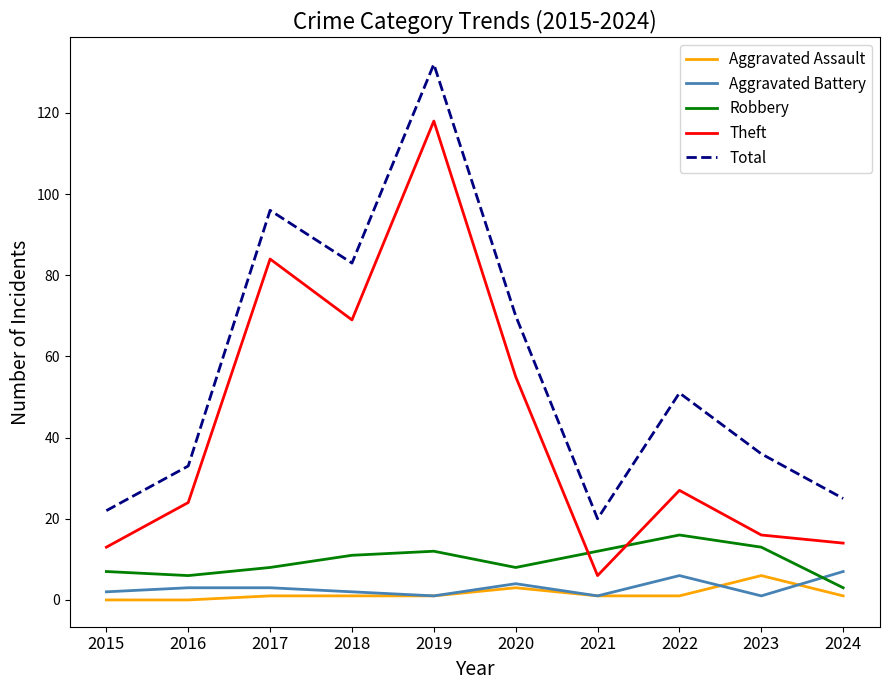

What is the spread (max minus min) of values at 2020?

67